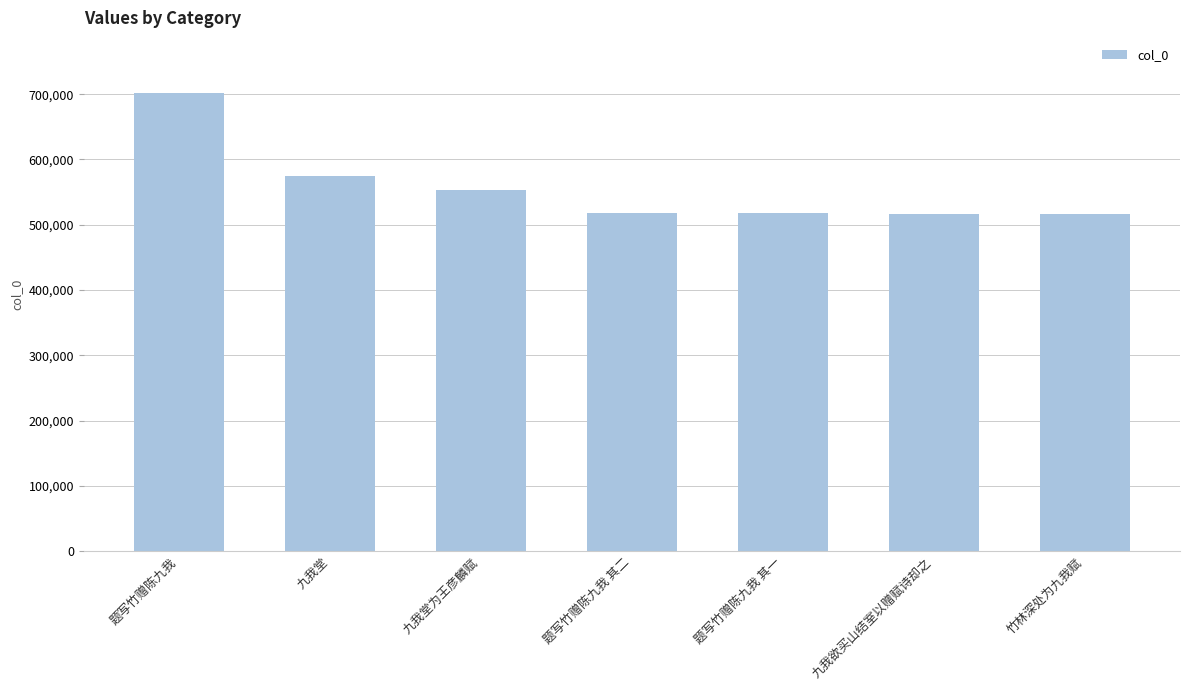

Count the number of categories in the chart.

7